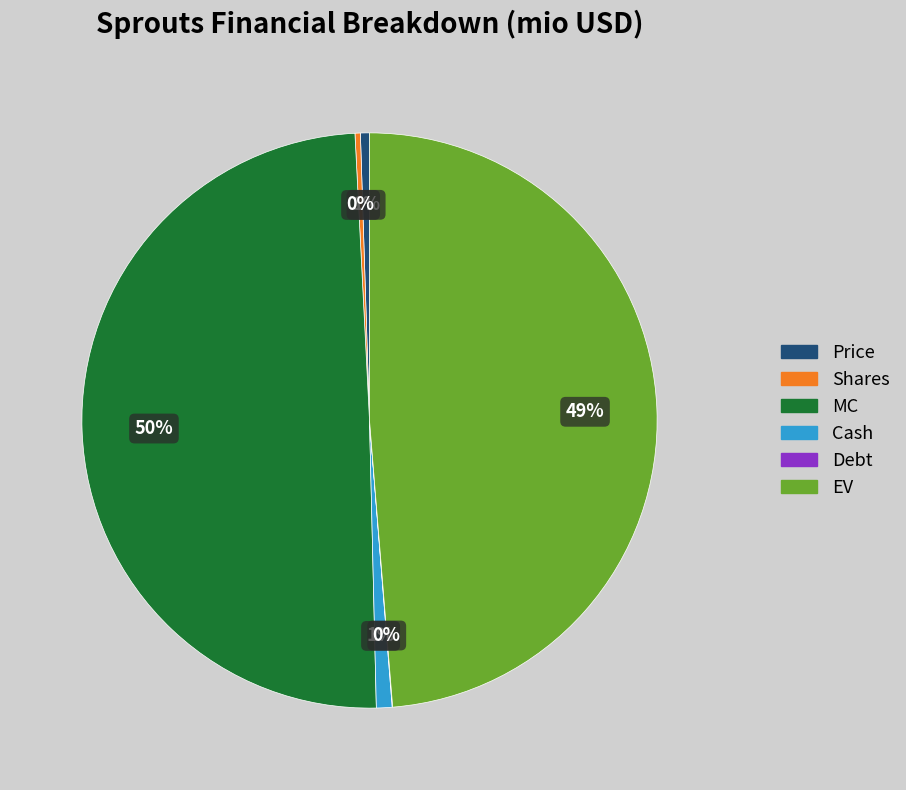

True or false: Price accounts for 11% of the total.

False